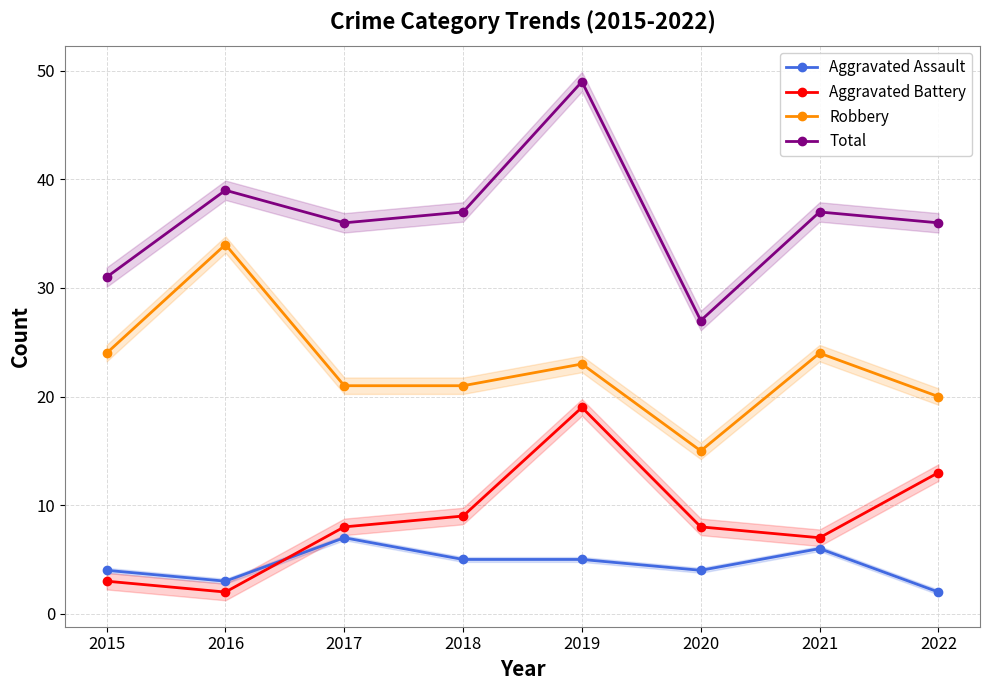

What is the sum of all Aggravated Assault values?

36